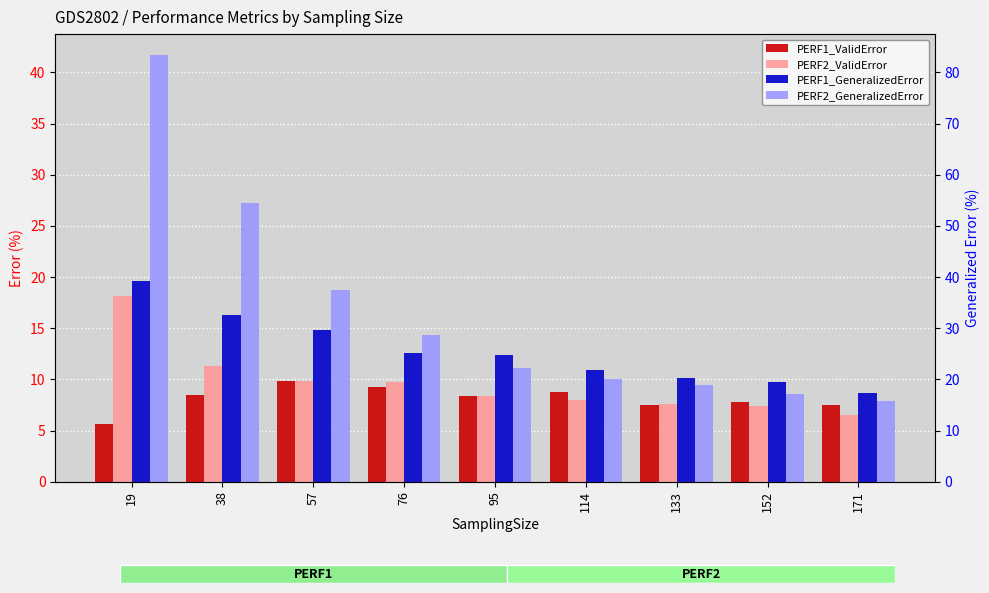

What value does the PERF1_GeneralizedError series have at 76?

12.6